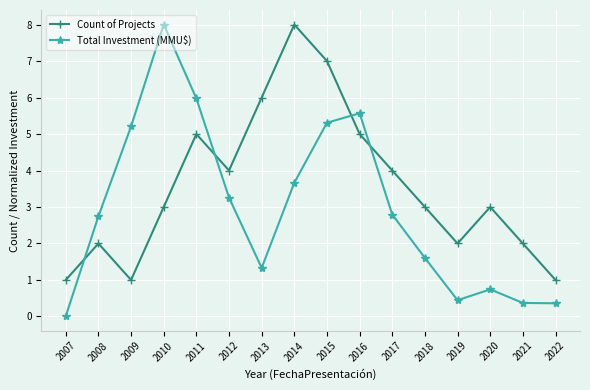

True or false: Count of Projects has more than 1 points higher than both neighbors.

True